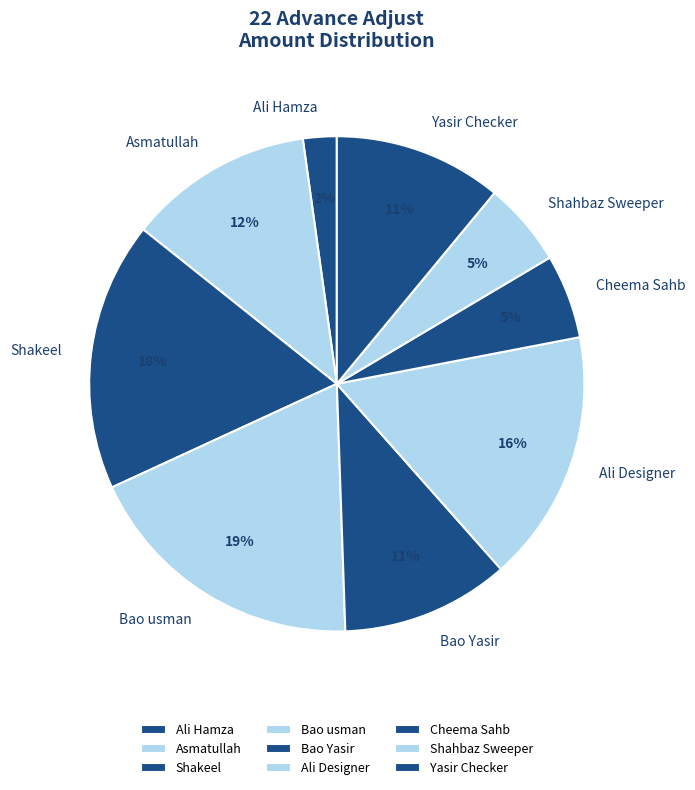

True or false: Ali Designer accounts for 16% of the total.

True